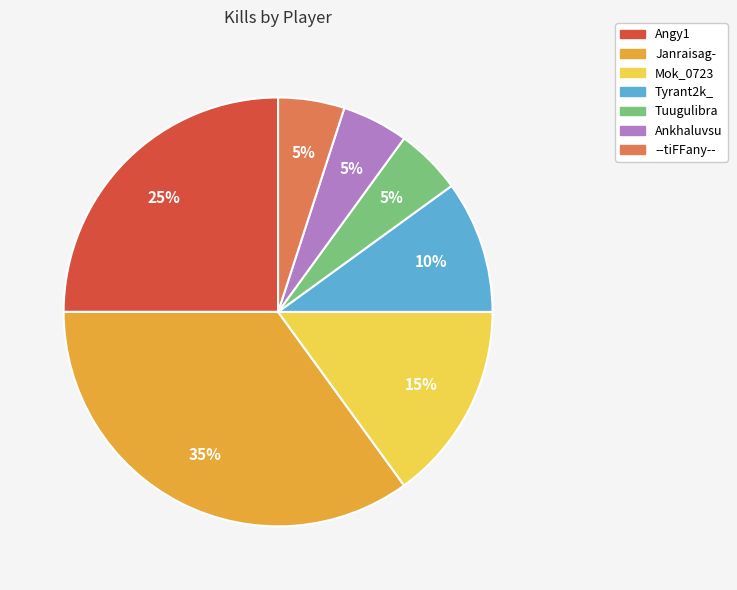

How many slices are in this pie chart?

7